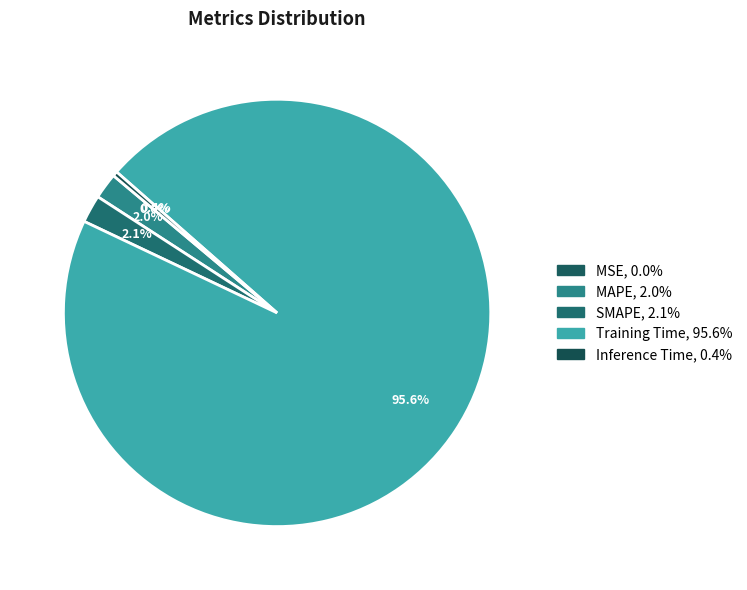

Rank the categories by value from highest to lowest.

Training Time, SMAPE, MAPE, Inference Time, MSE